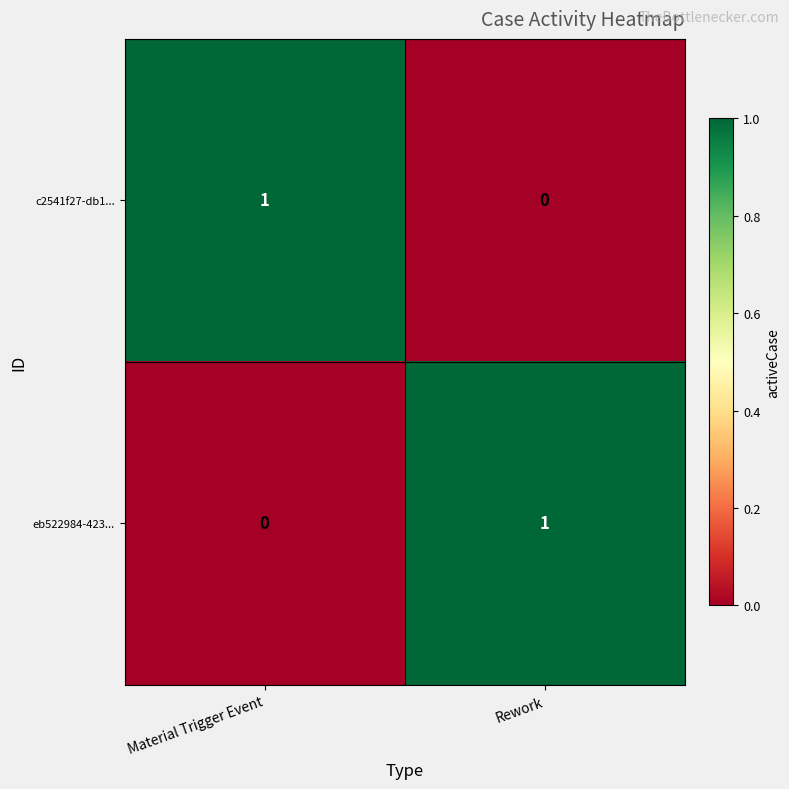

Where is c2541f27-db1... nearest to the value 0?

Rework